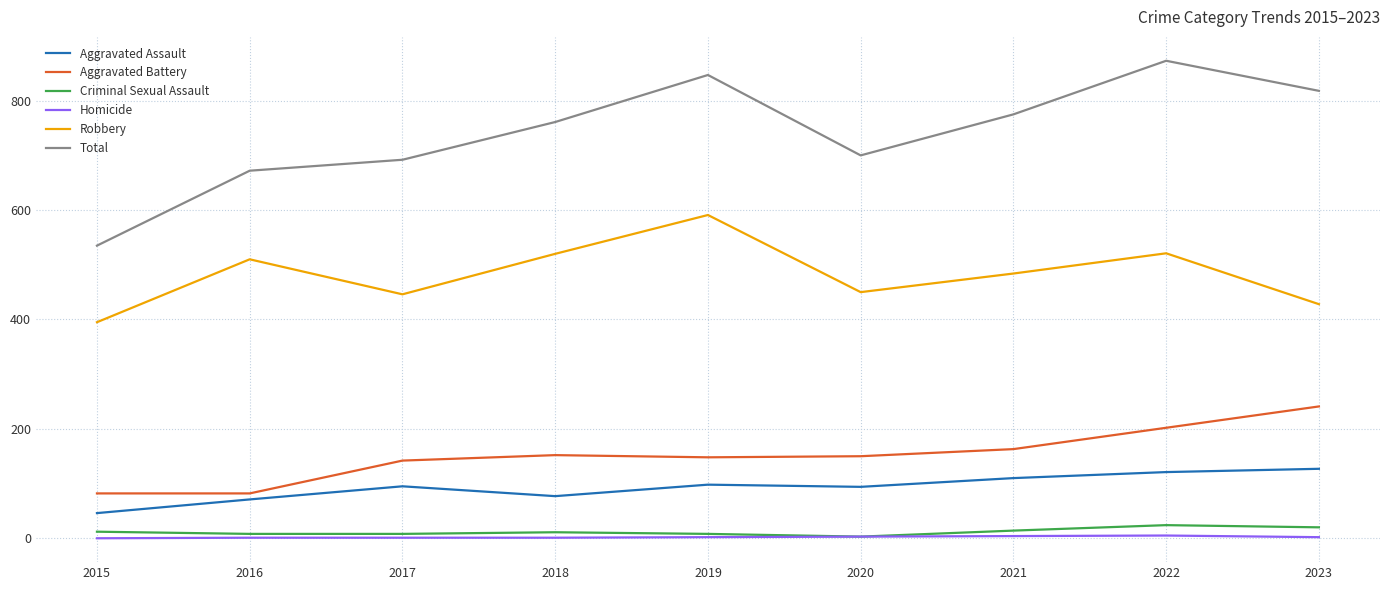

Which series has the largest total across all categories?

Total